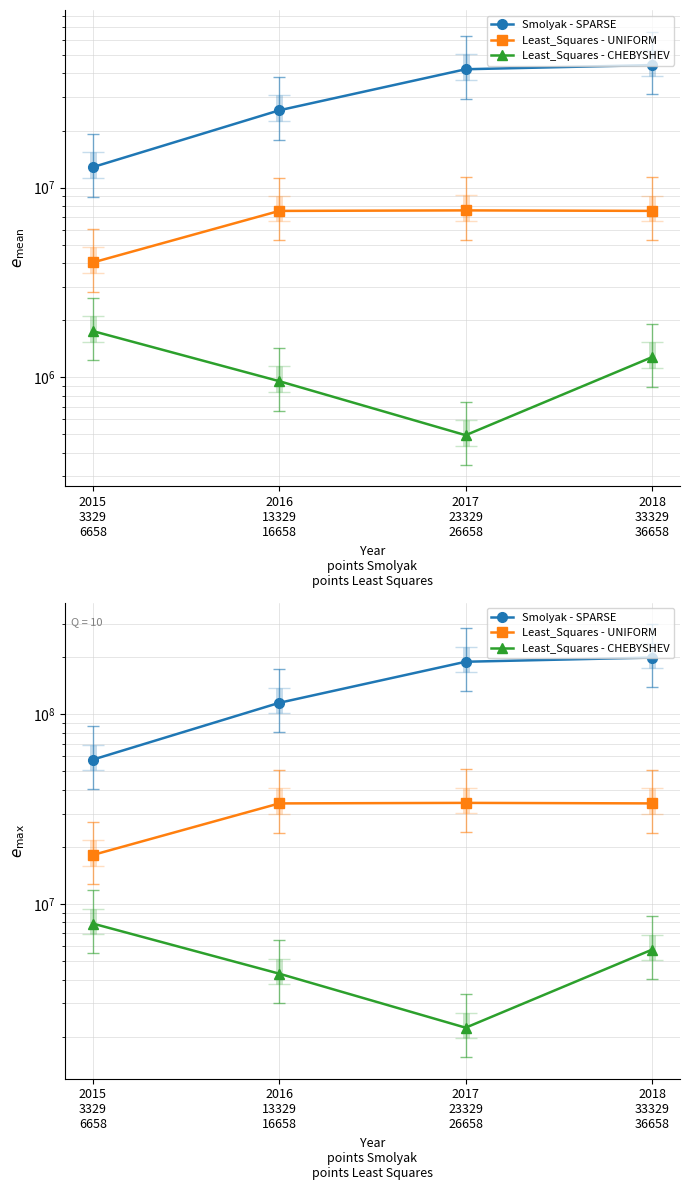

What is the total value across all series at 2017
23329
26658?

225754996.5